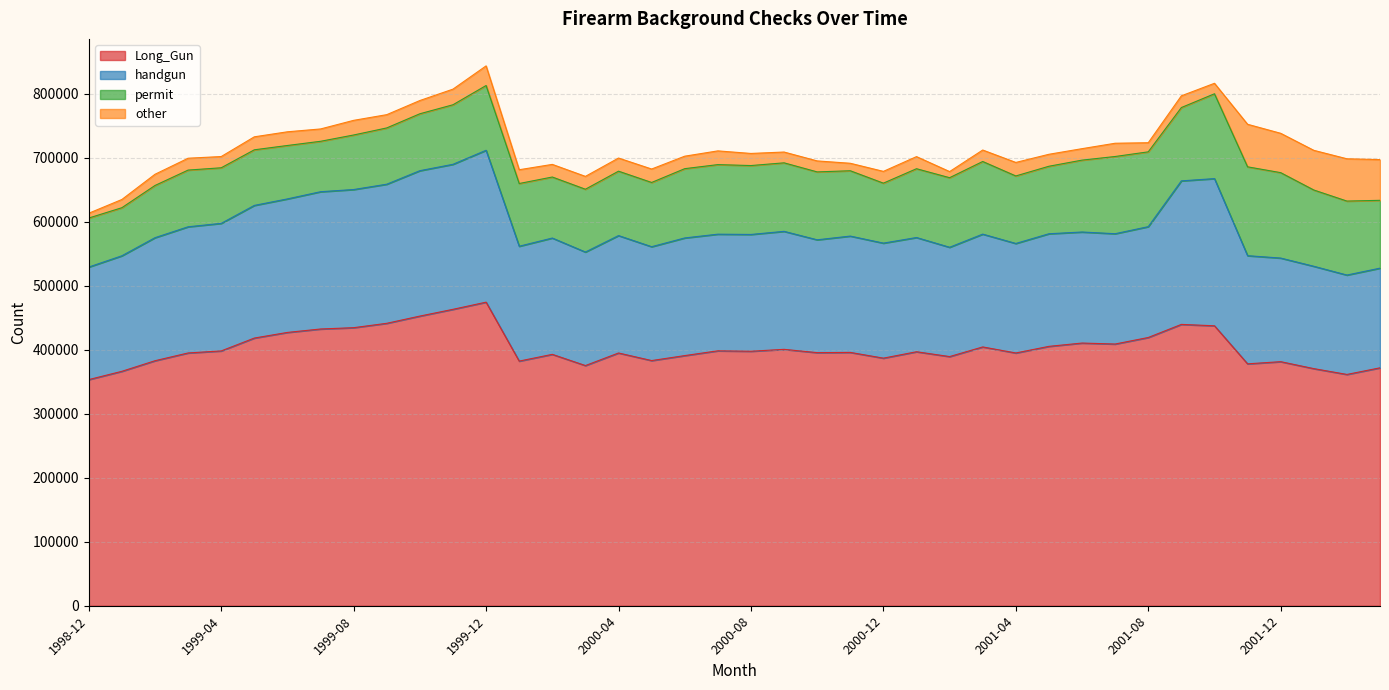

How many lines are shown in the chart?

4